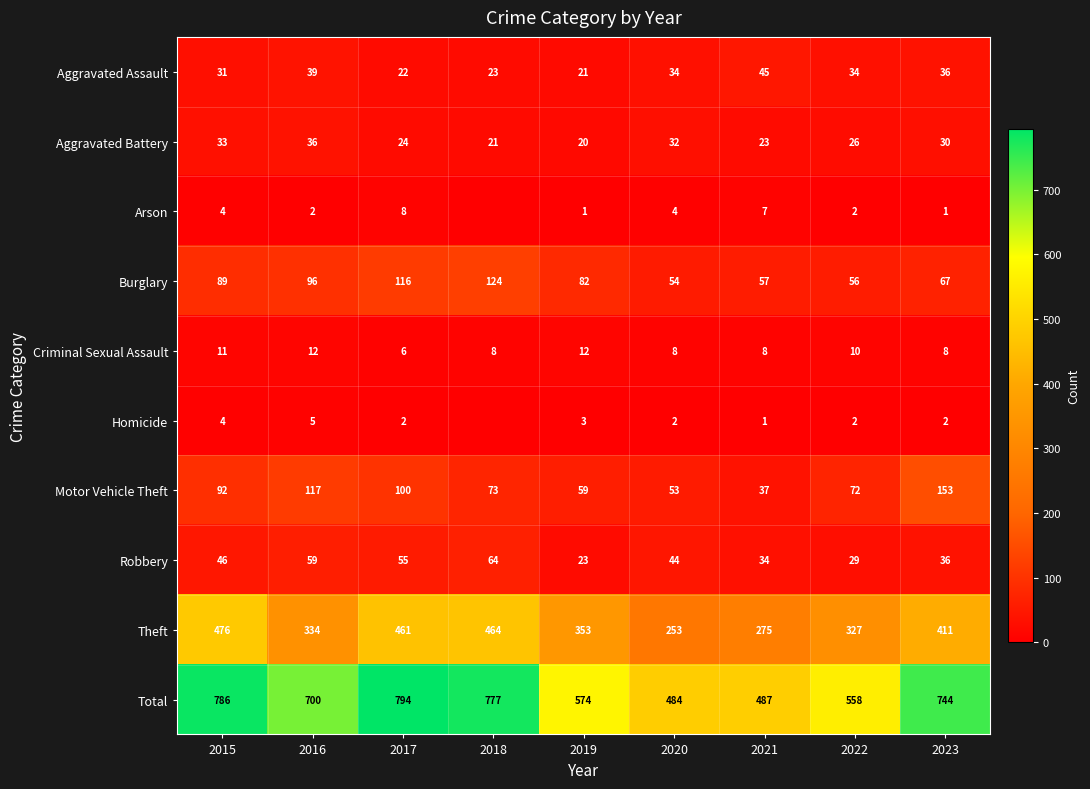

True or false: Robbery has a value of 29 at 2022.

True